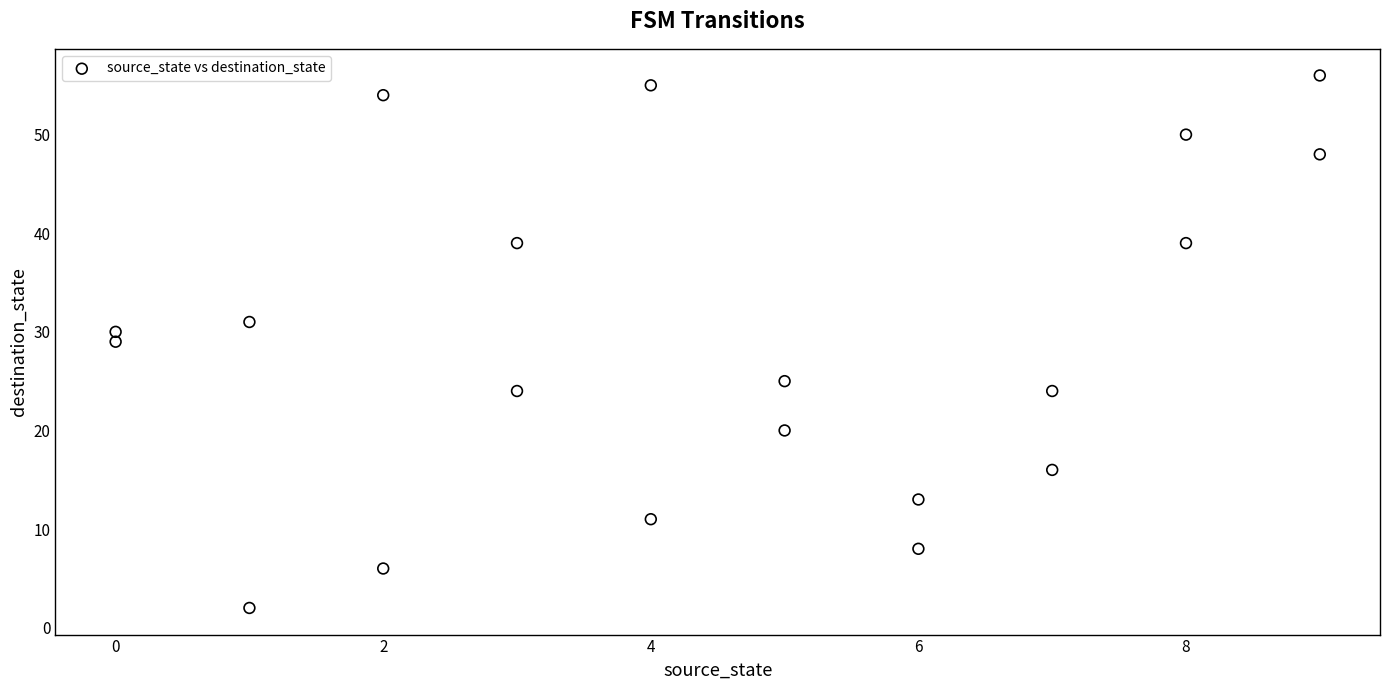

What is the range of Y values (max minus min)?

54